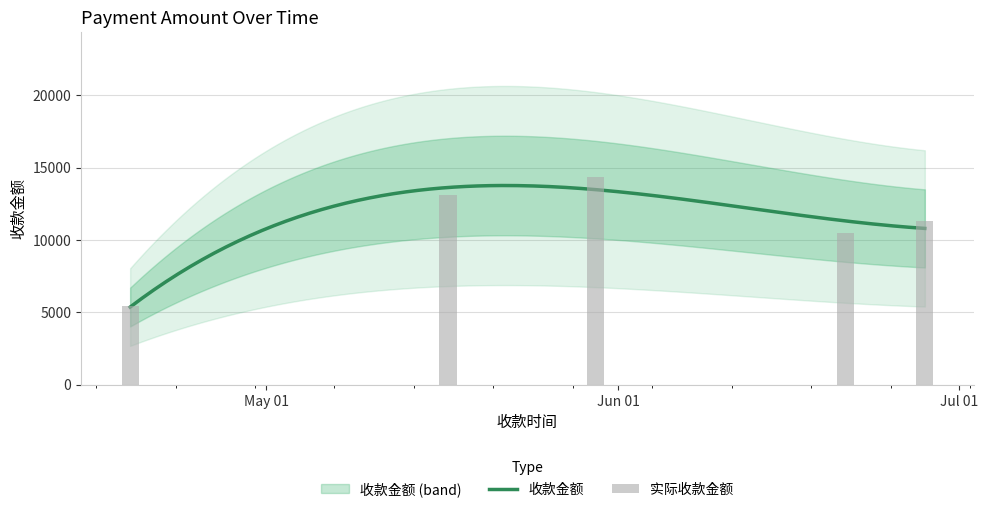

What is the change in value from 2018-04-19 to 2018-05-30?

+8917.3